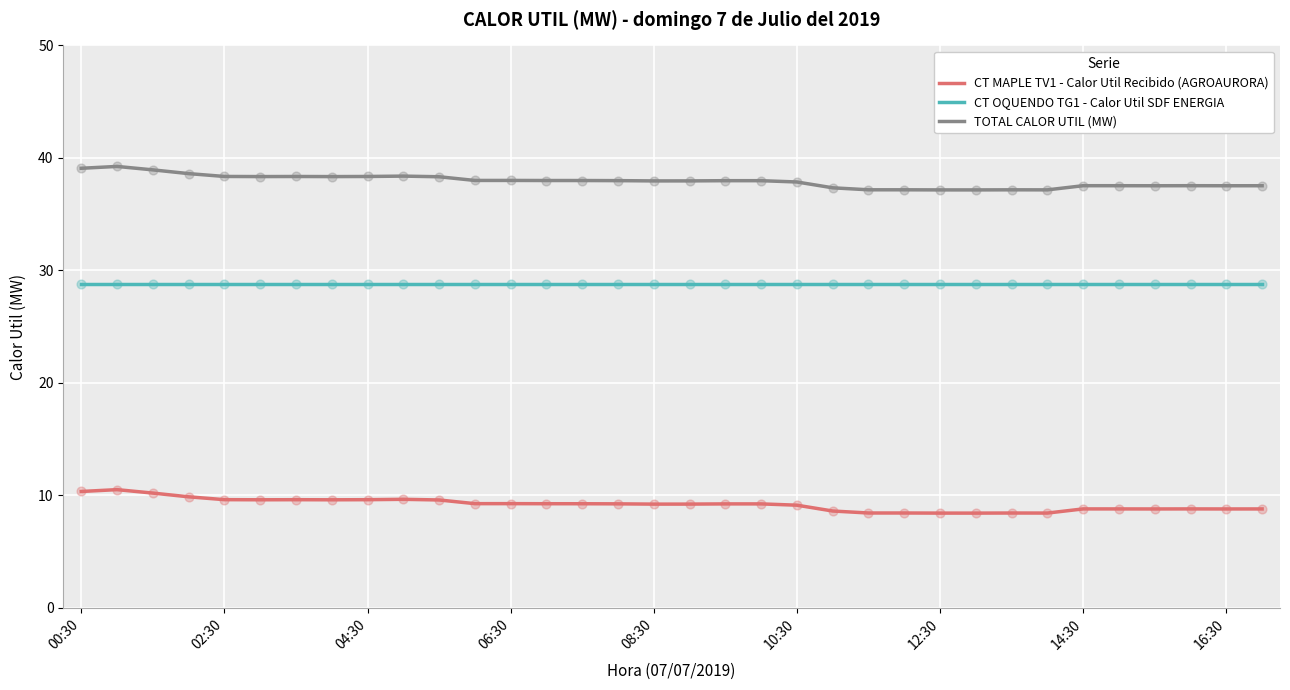

Which series has the largest total across all categories?

TOTAL CALOR UTIL (MW)